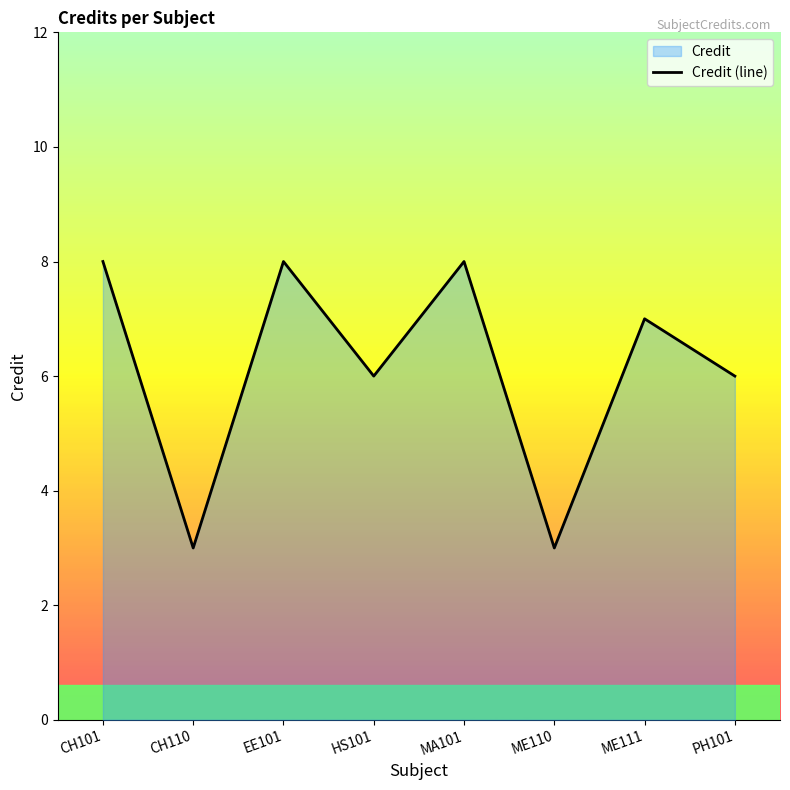

Reading right to left, extract all data points from this chart.

6	7	3	8	6	8	3	8